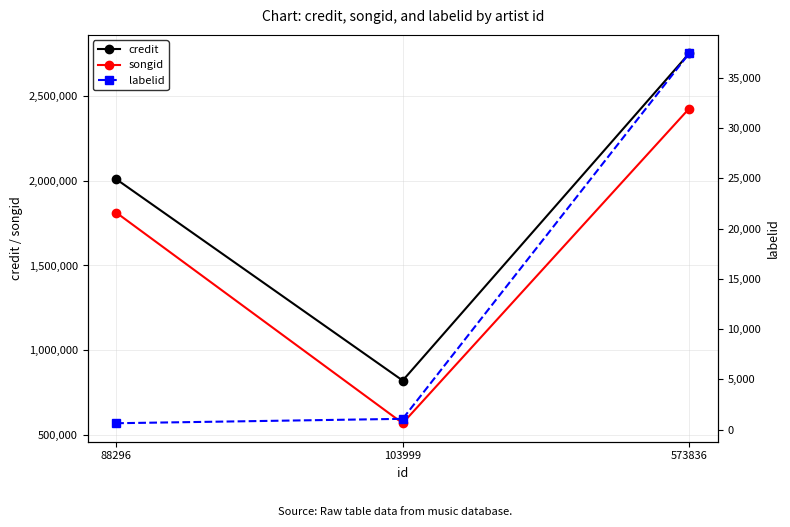

Where does the credit series first go above 2008580?

573836